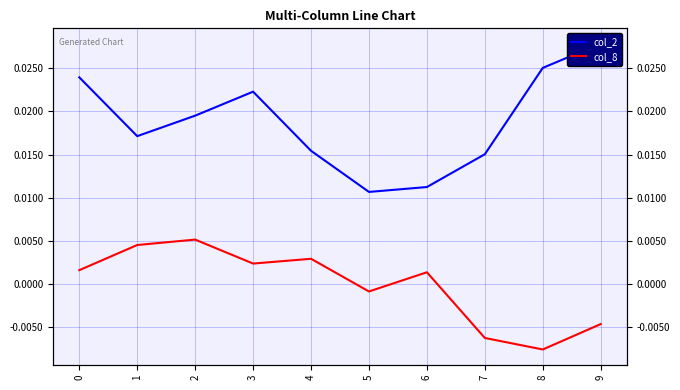

Which category has the highest value across all series?

9